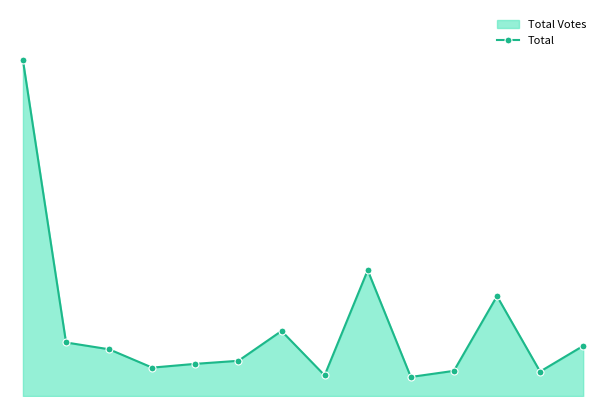

True or false: there are more than 0 points higher than both neighbors.

True